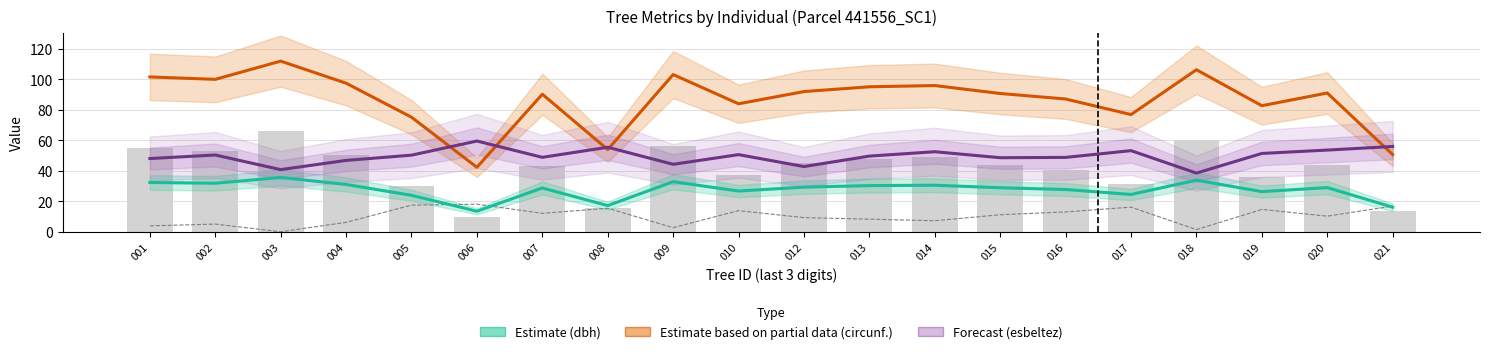

Between 002 and 017, which is larger?

002